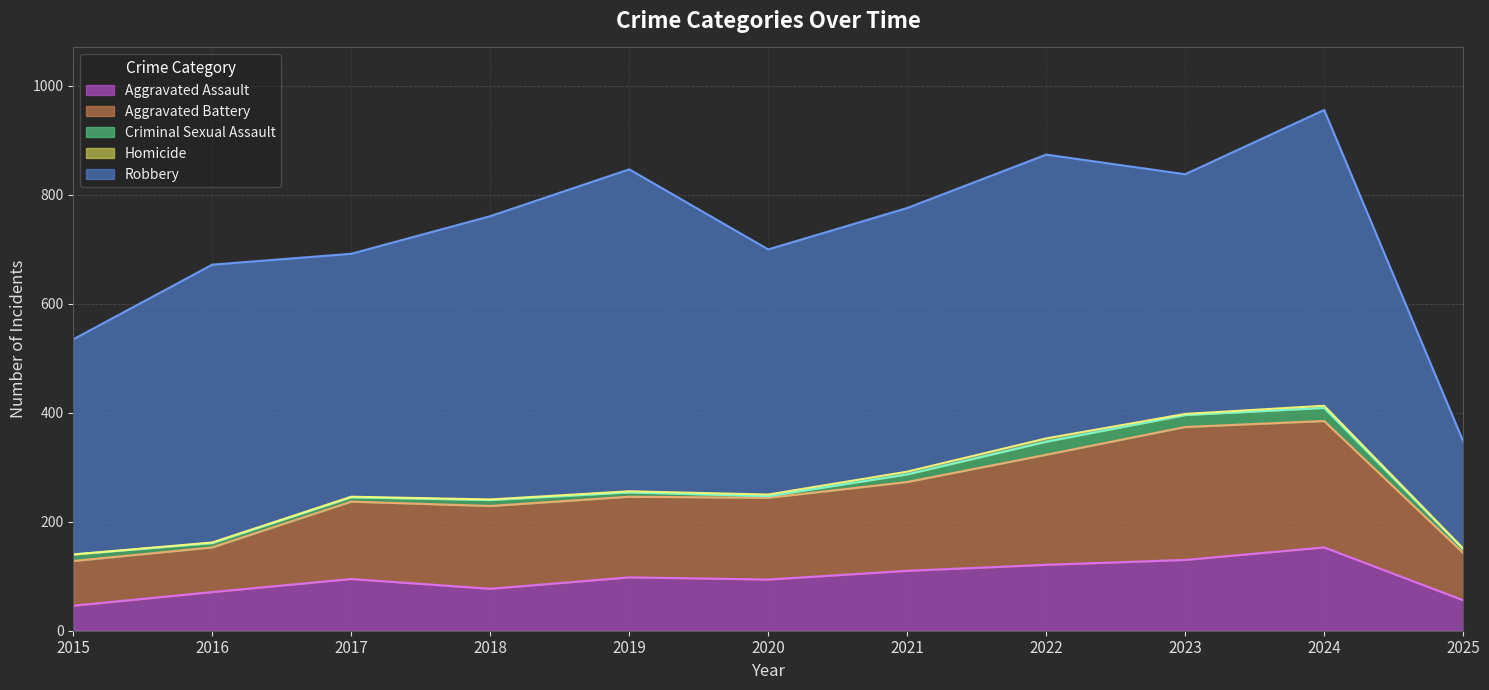

What is the value of the Robbery point at the 11th from the left?

197